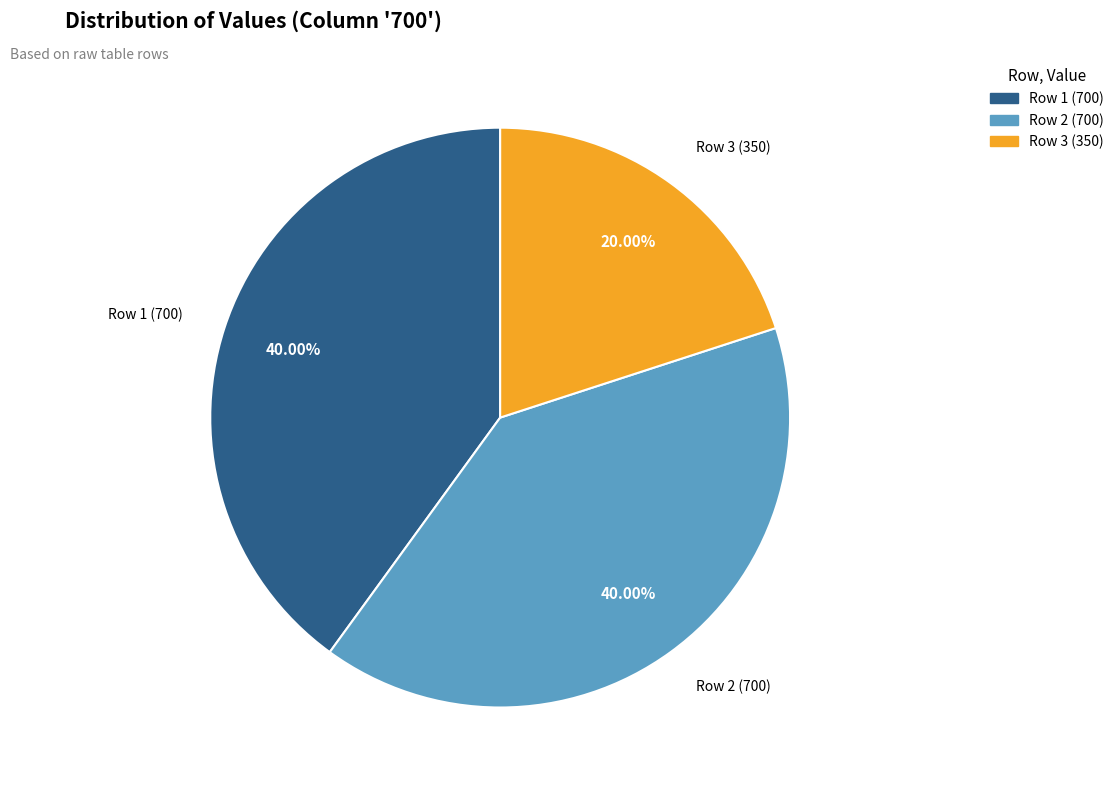

True or false: Row 1 (700) accounts for 52% of the total.

False